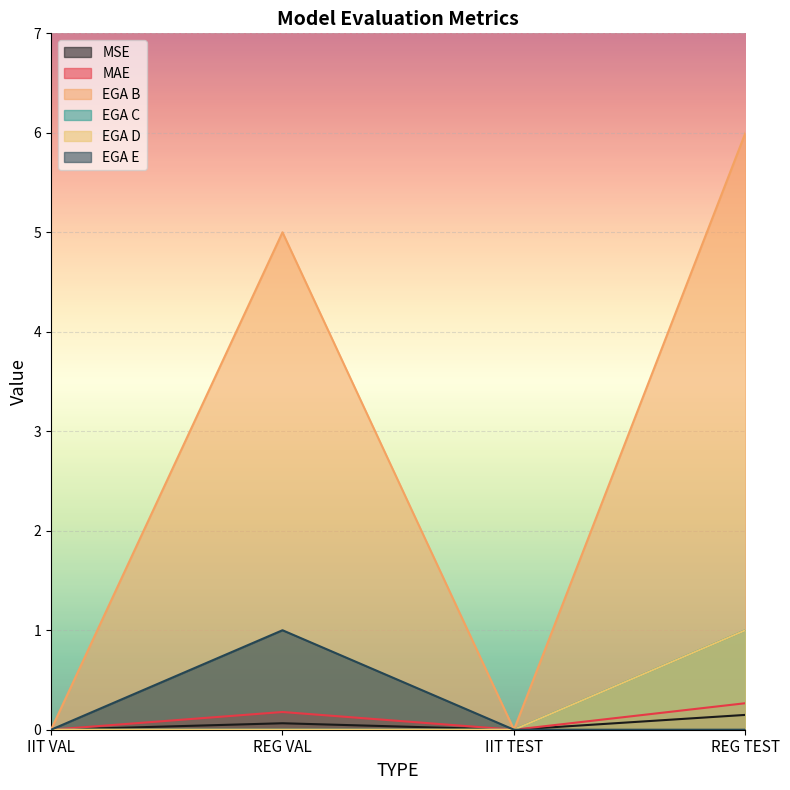

At how many categories does at least one series exceed 3?

2